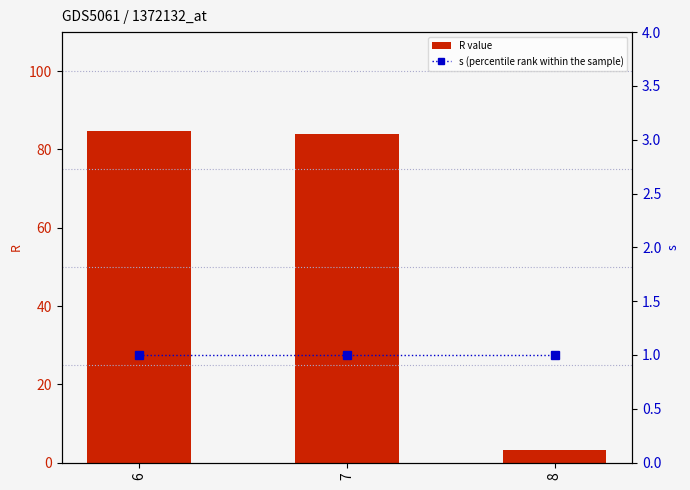

Reading left to right, transcribe all the data shown in this chart.

R value: 84.7	83.9	3.3
s (percentile rank within the sample): 1.0	1.0	1.0